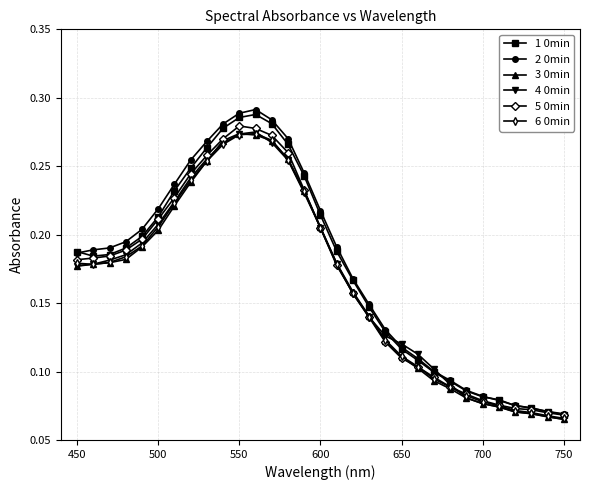

Which series has the largest range (max minus min)?

2 0min